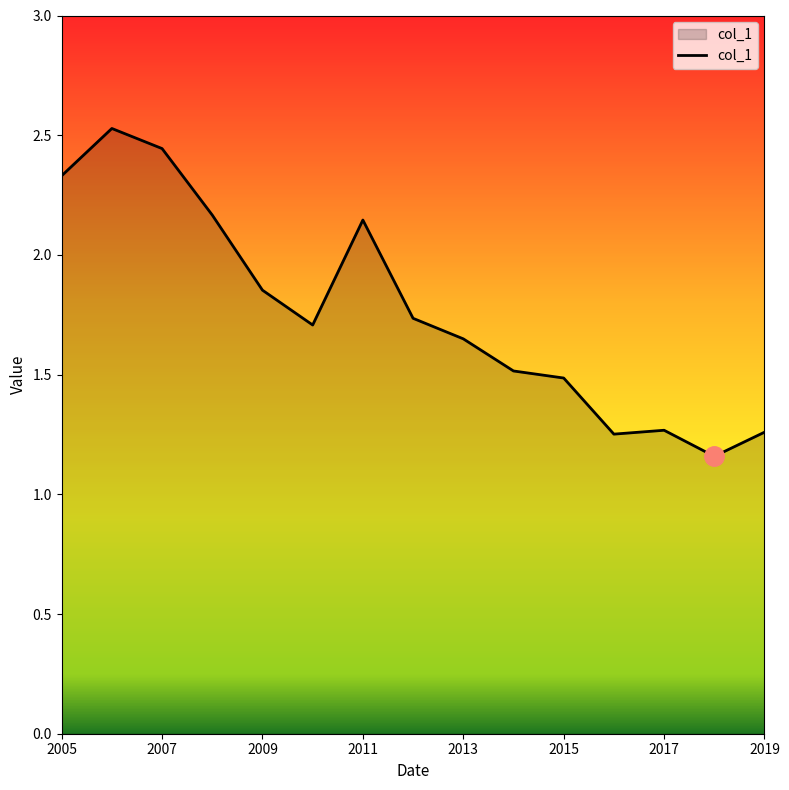

What is the maximum value shown in the chart?

2.5